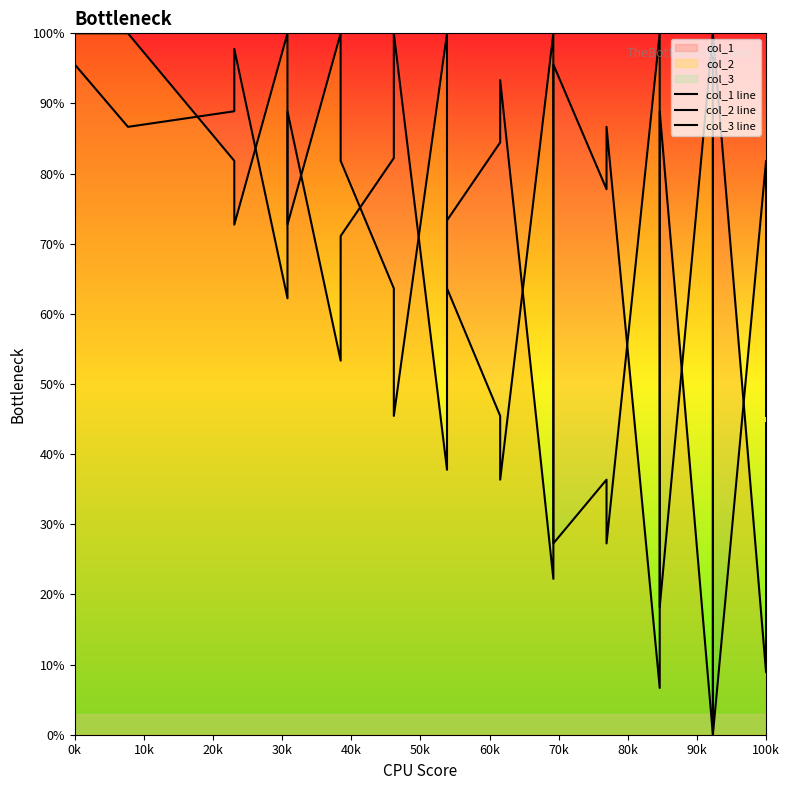

How many lines are shown in the chart?

3